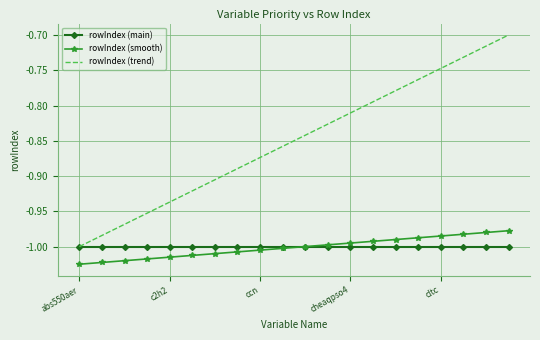

True or false: rowIndex (trend) and rowIndex (smooth) cross at least once.

False